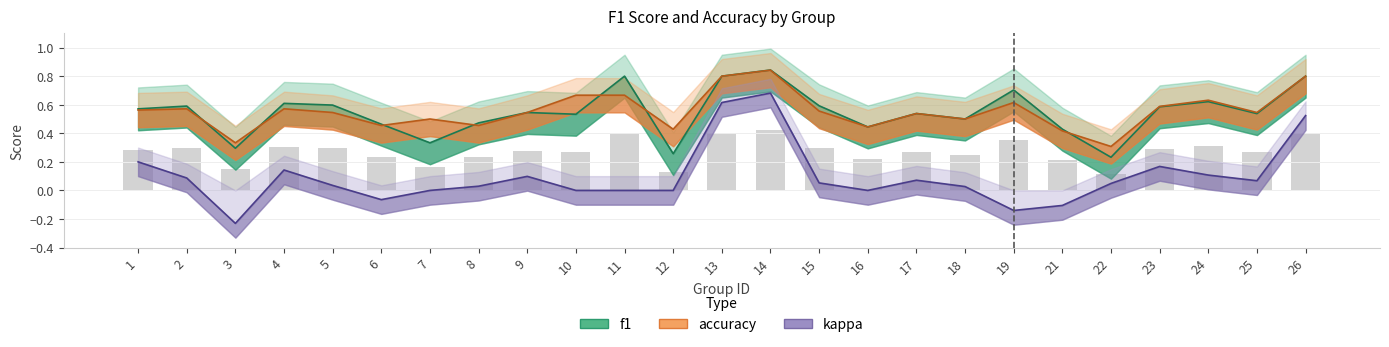

What is the difference between the maximum and second lowest values in the accuracy series?

0.5